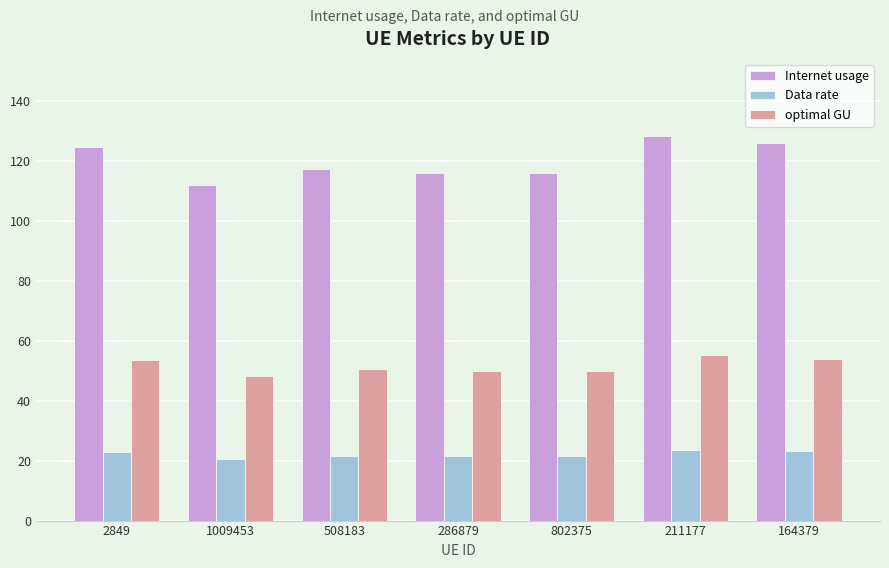

How many groups of bars are there?

7